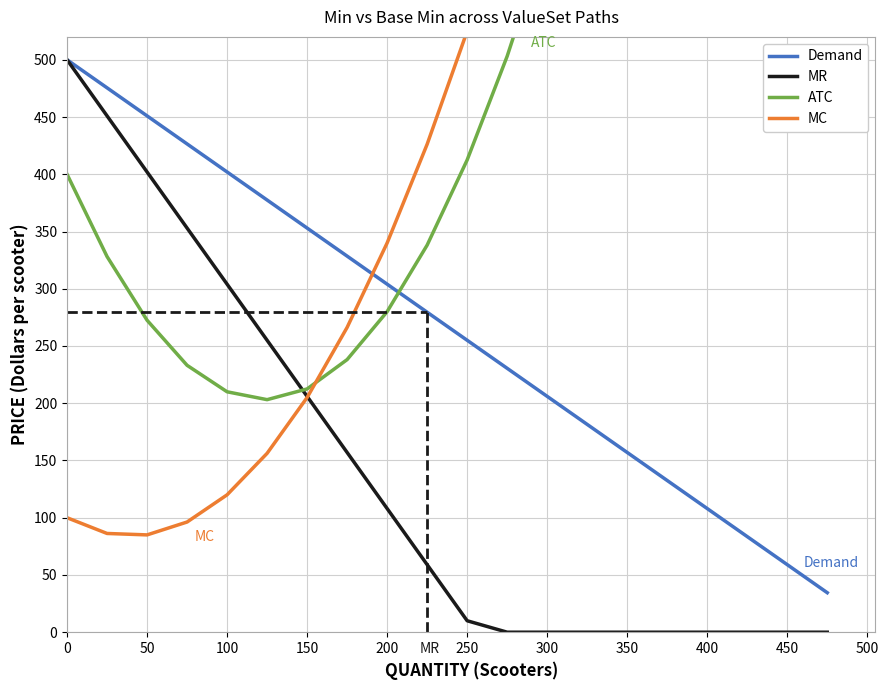

Is it true that Demand equals 353.0 at 150?

True